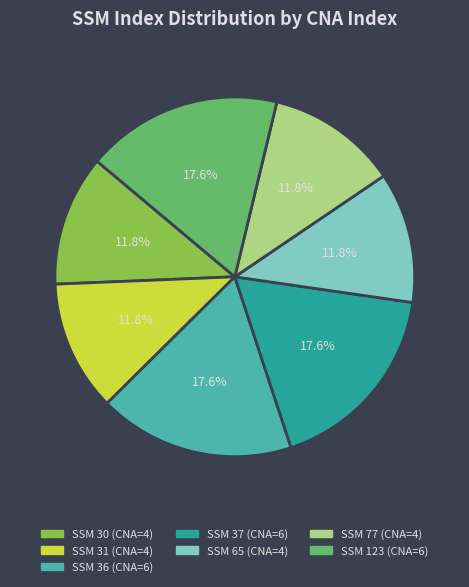

Does any single category account for the majority?

No